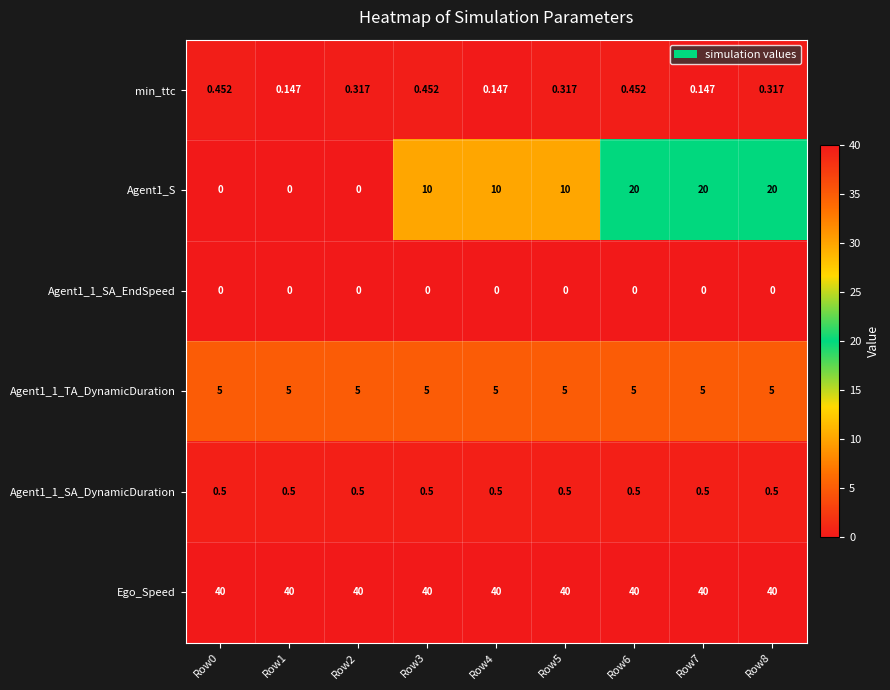

Is the value of Agent1_1_TA_DynamicDuration at Row8 greater than the value of min_ttc at Row4?

Yes